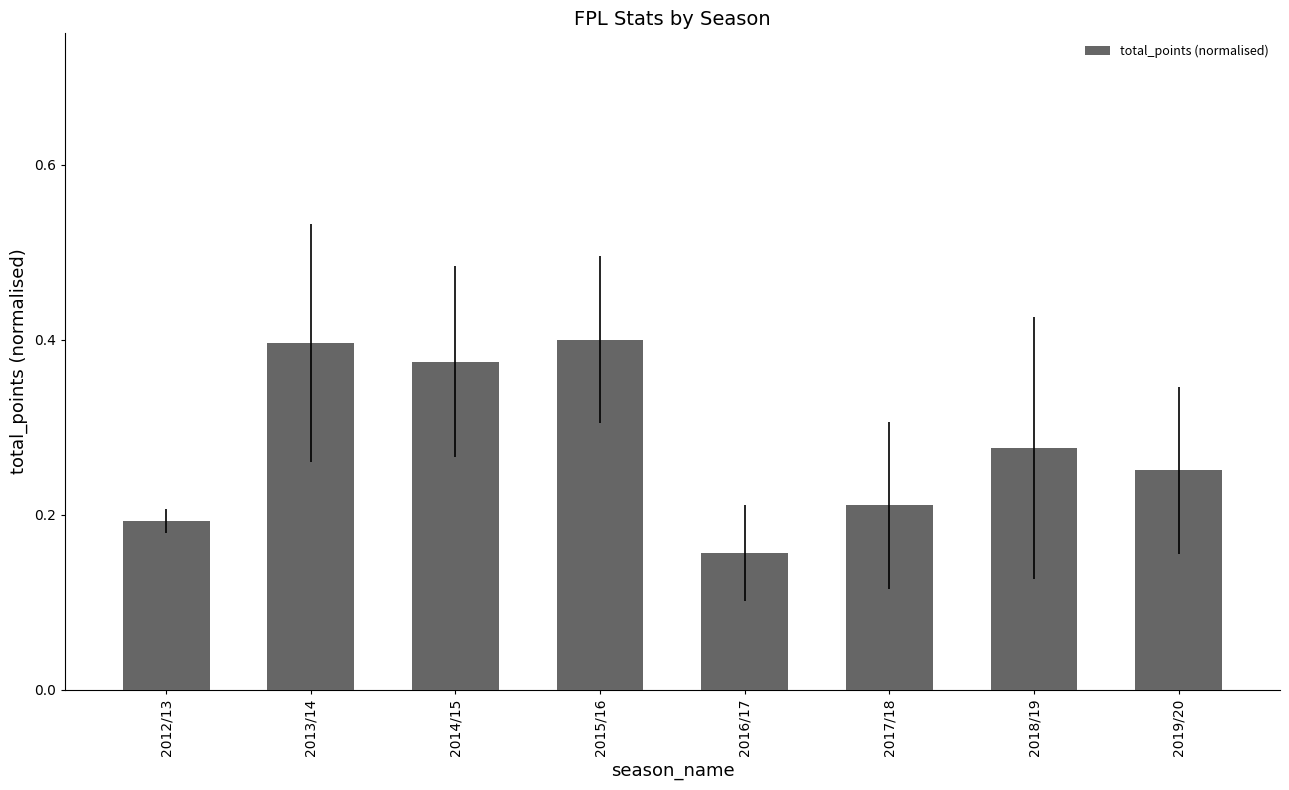

Which has a higher value, 2015/16 or 2014/15?

2015/16